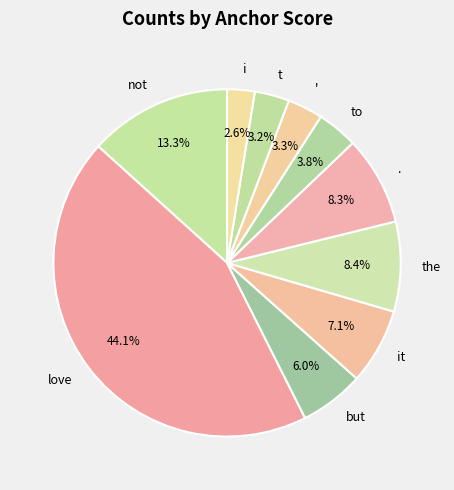

Count the number of slices in the pie.

10